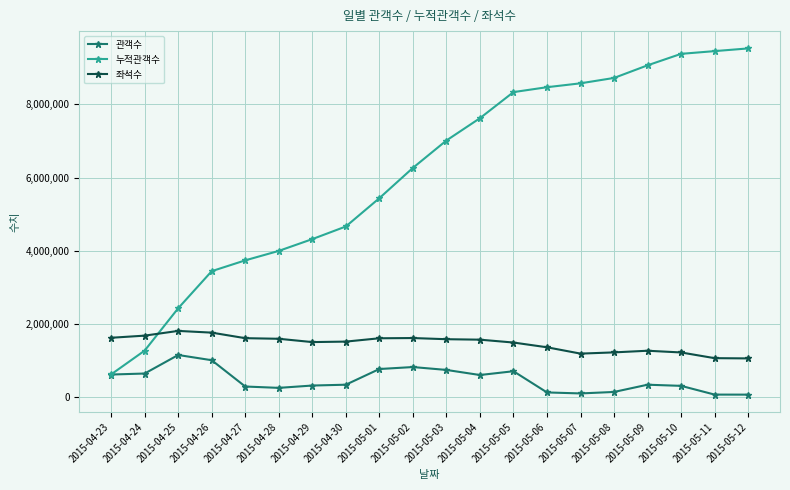

Is it true that 누적관객수 equals 1275470 at 2015-04-24?

True